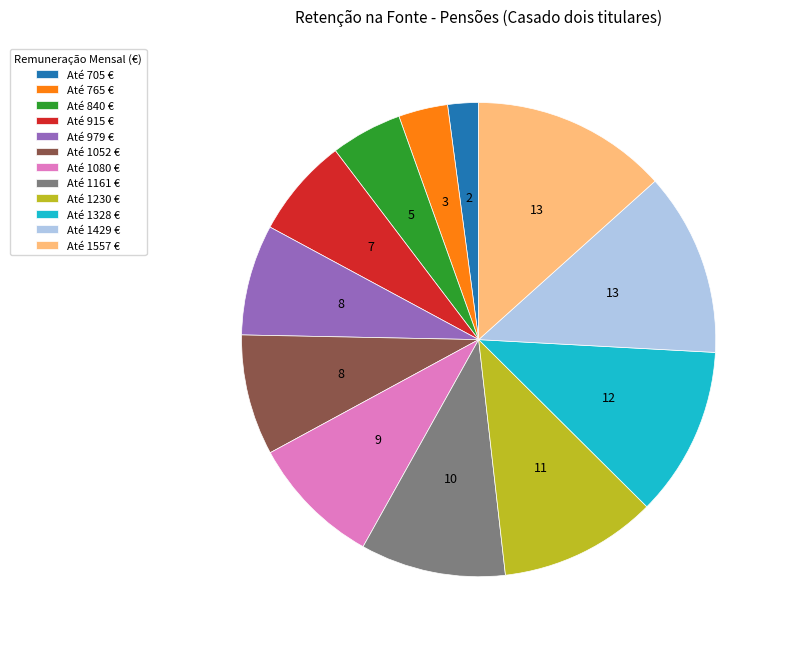

Which slice is the largest?

Até 1557 €